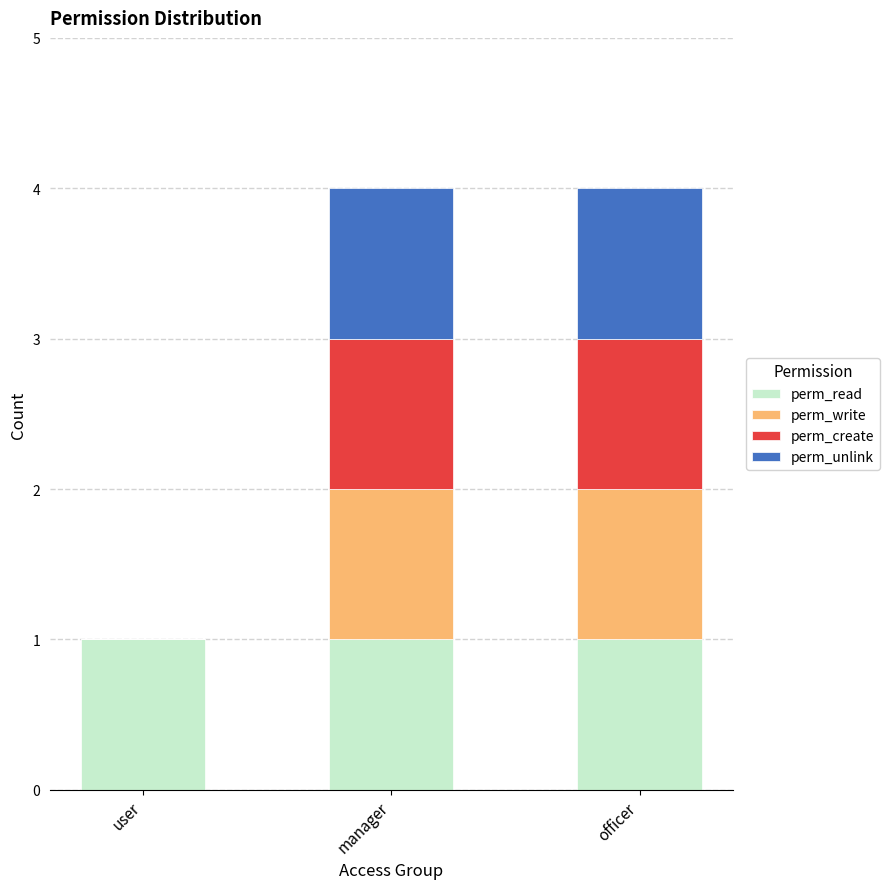

Is it true that perm_read equals 1 at user?

True